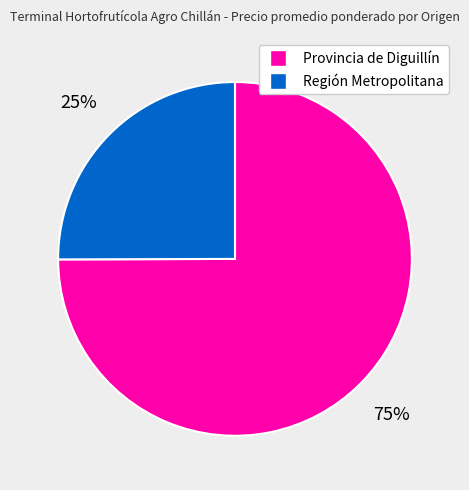

What is the ratio of the value at Región Metropolitana to the value at Provincia de Diguillín?

0.3